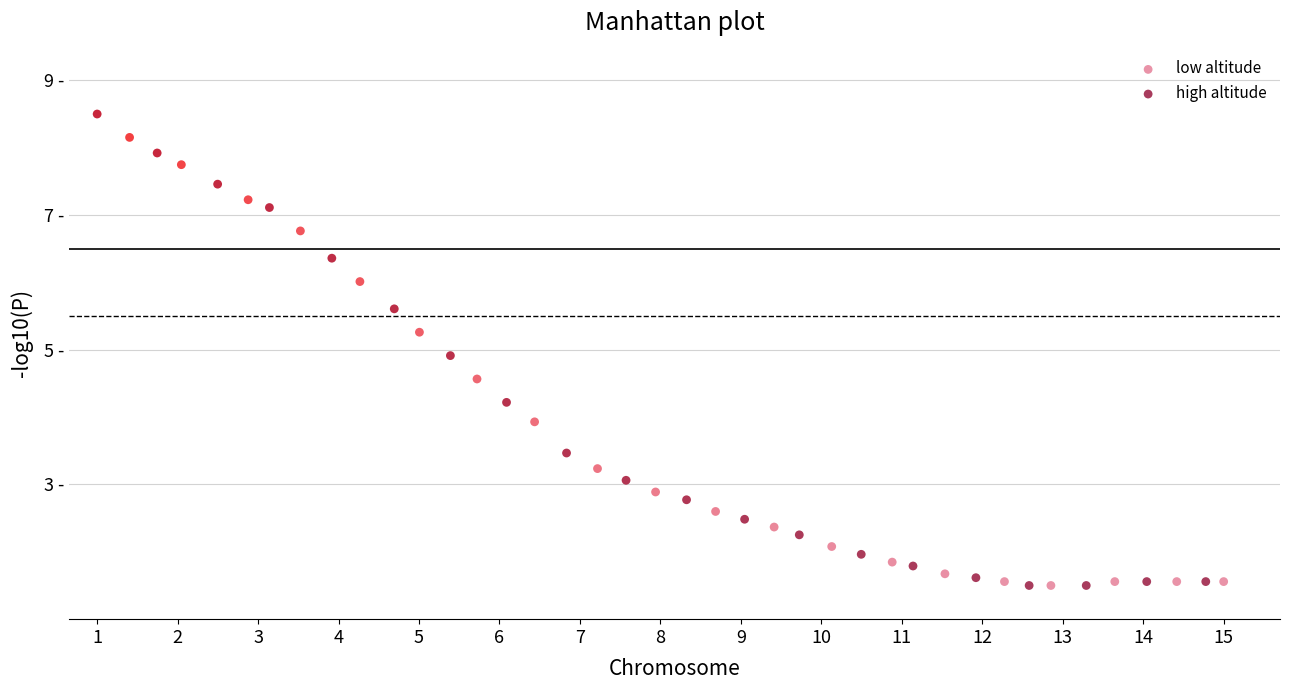

Which series contains the highest Y value?

high altitude